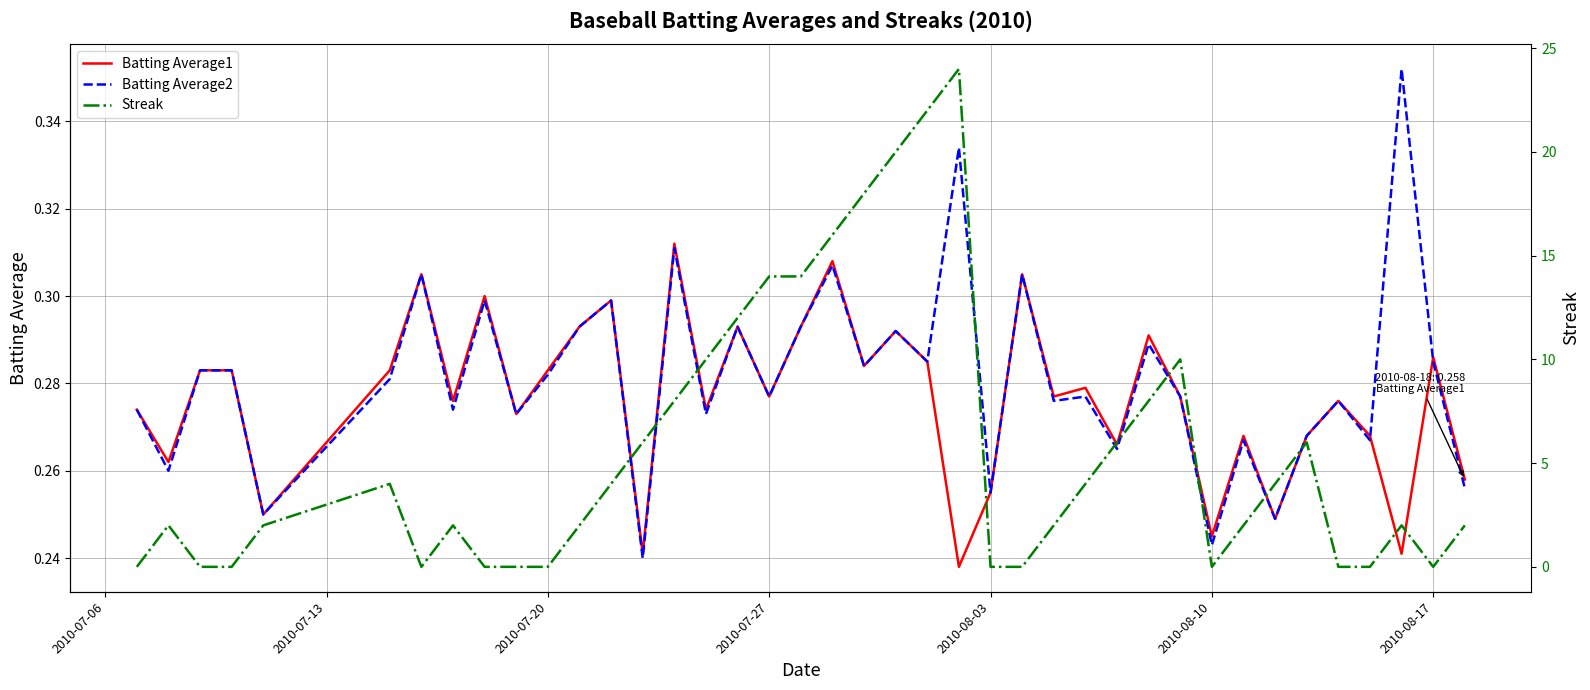

After their last crossing, which series has the higher values: Streak or Batting Average1?

Streak